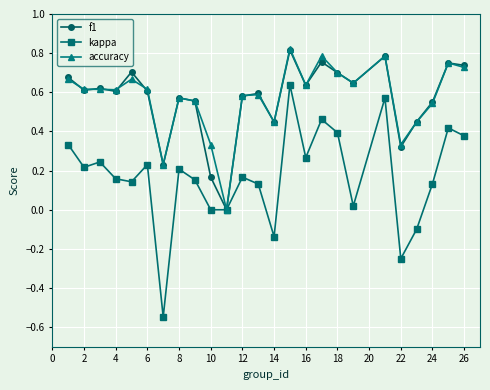

True or false: f1 has more than 1 points higher than both neighbors.

True